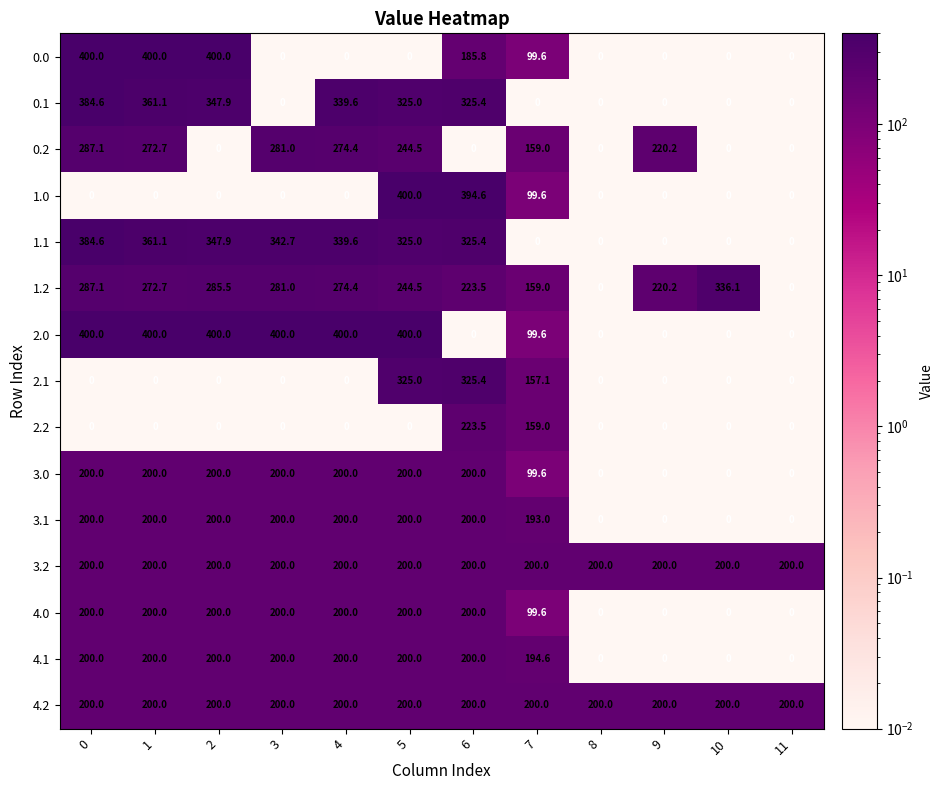

What is the difference between the highest and lowest values at 10?

336.1